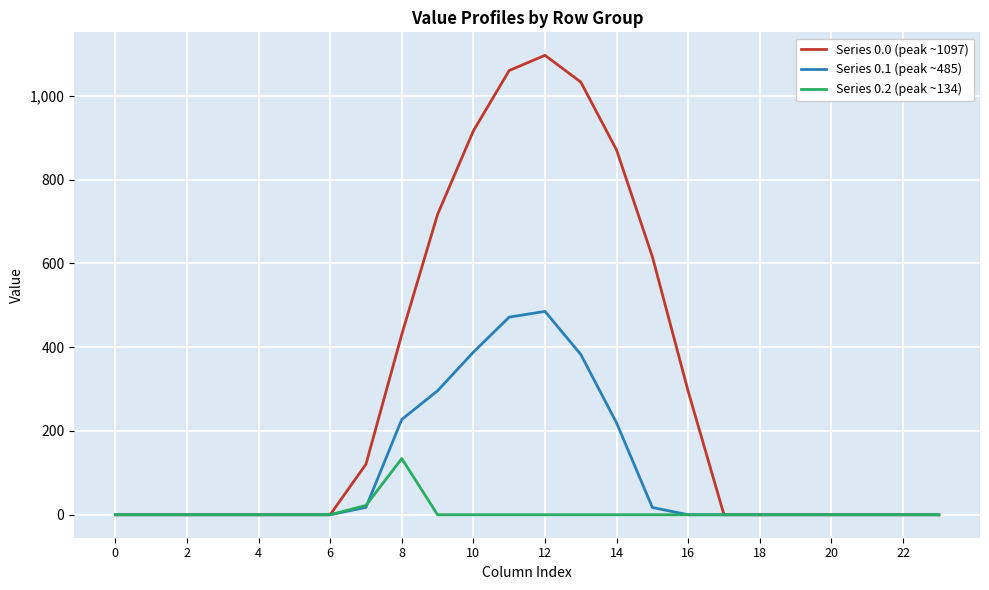

Which series has the widest spread of values?

Series 0.0 (peak ~1097)